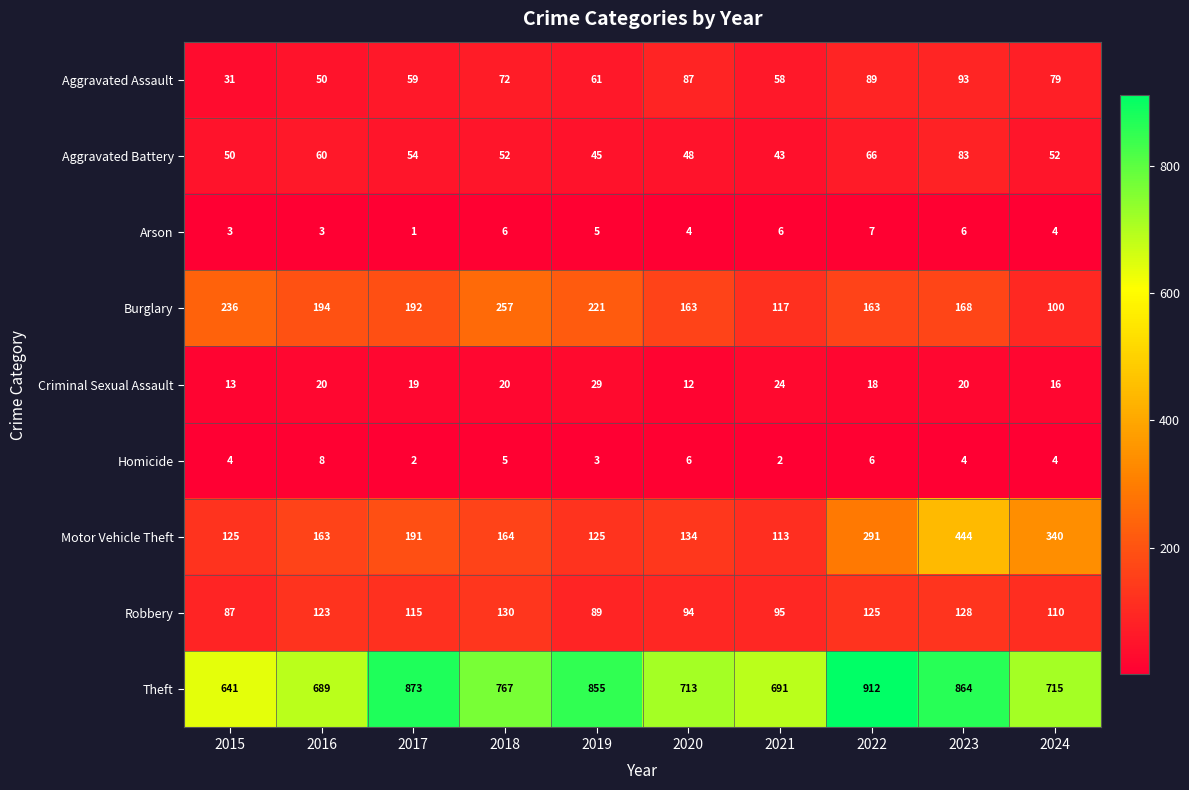

Is it true that Homicide equals 5 at 2018?

True